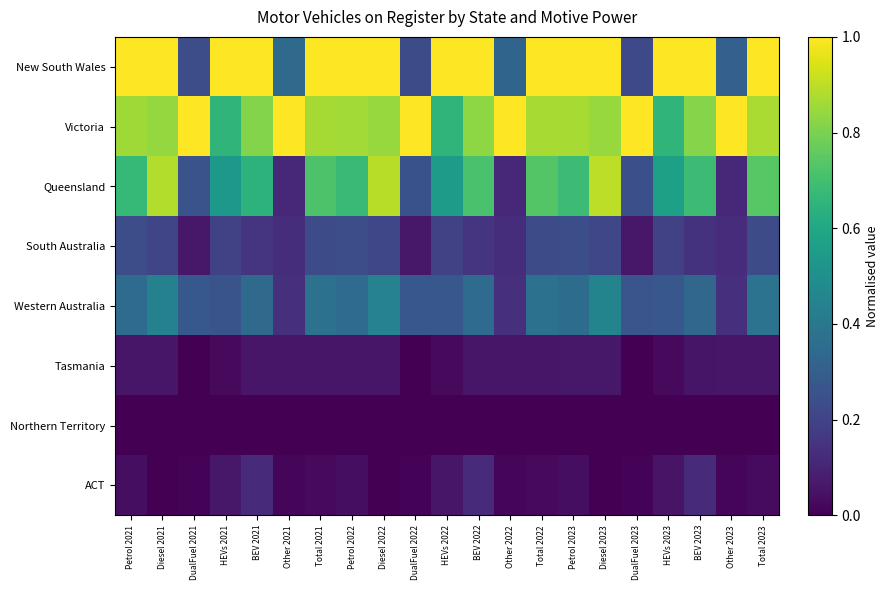

Which series changed the most between Total 2022 and Other 2023?

New South Wales